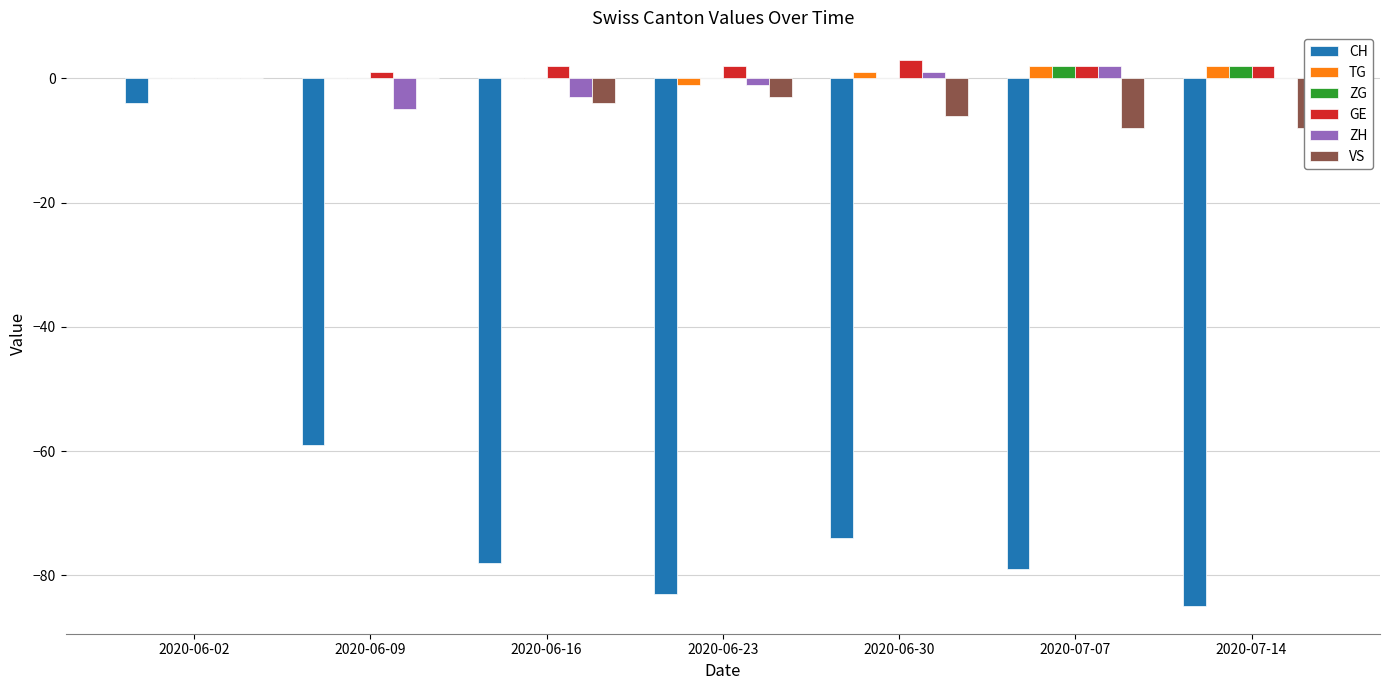

Which series has the largest range (max minus min)?

CH